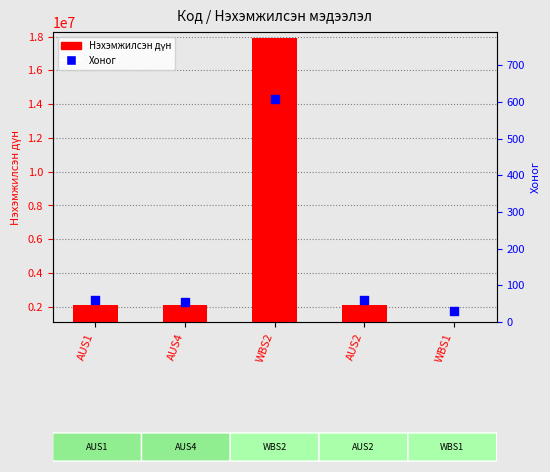

Is the value of Хоног at AUS1 greater than the value of Нэхэмжилсэн дүн at AUS2?

No